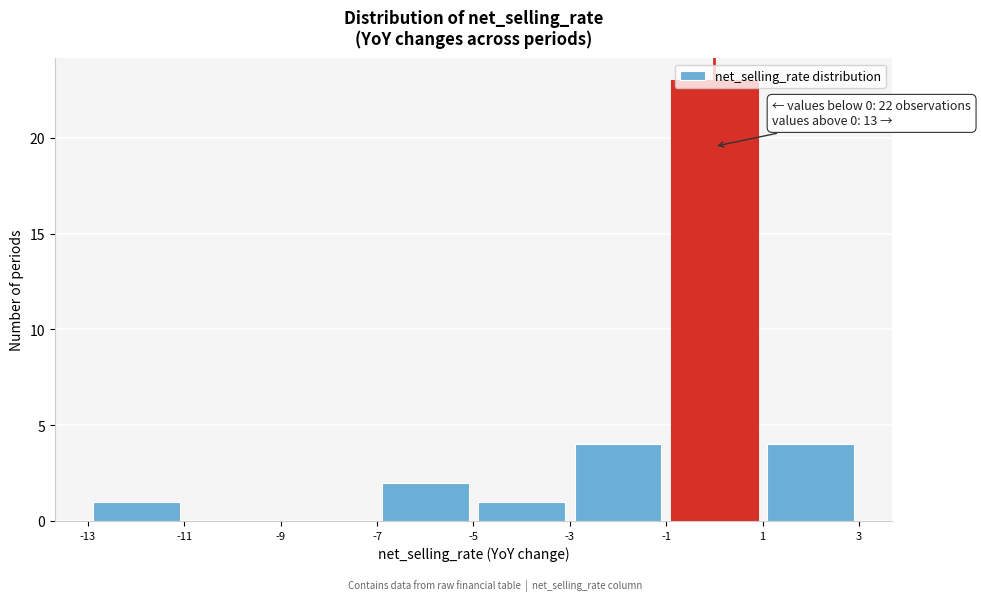

Which range on the x-axis has the tallest bar?

-1 to 1